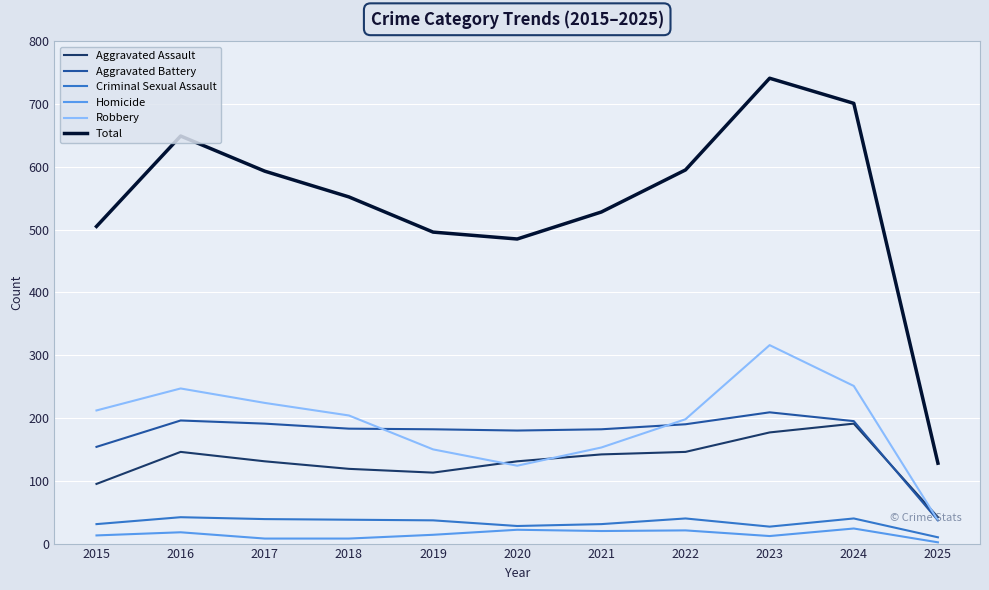

What is the minimum value shown in the chart?

2